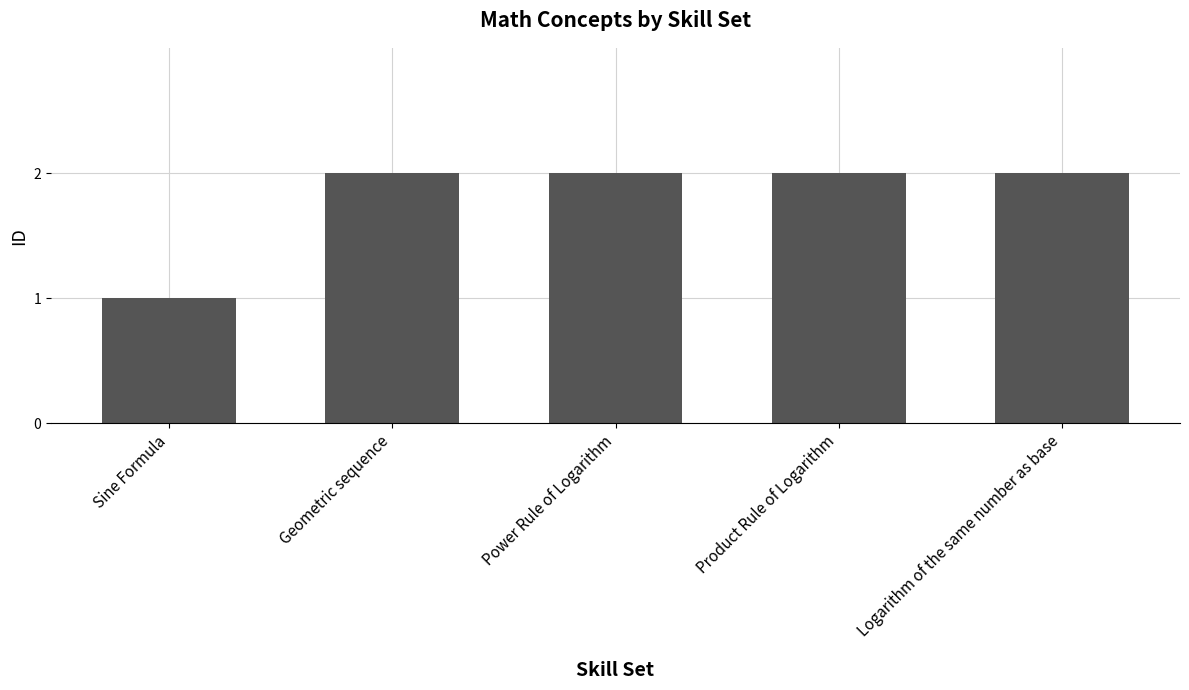

True or false: the data shows 2 at Product Rule of Logarithm.

True